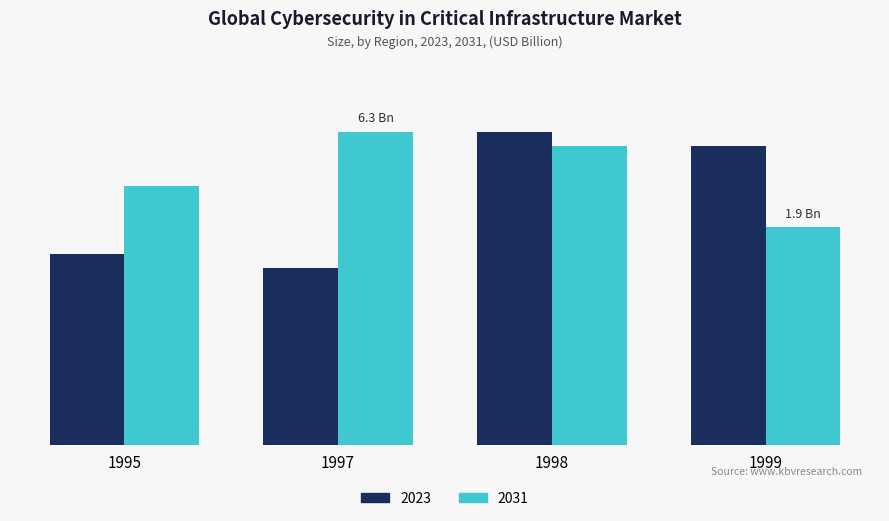

Does the chart contain stacked bars?

No